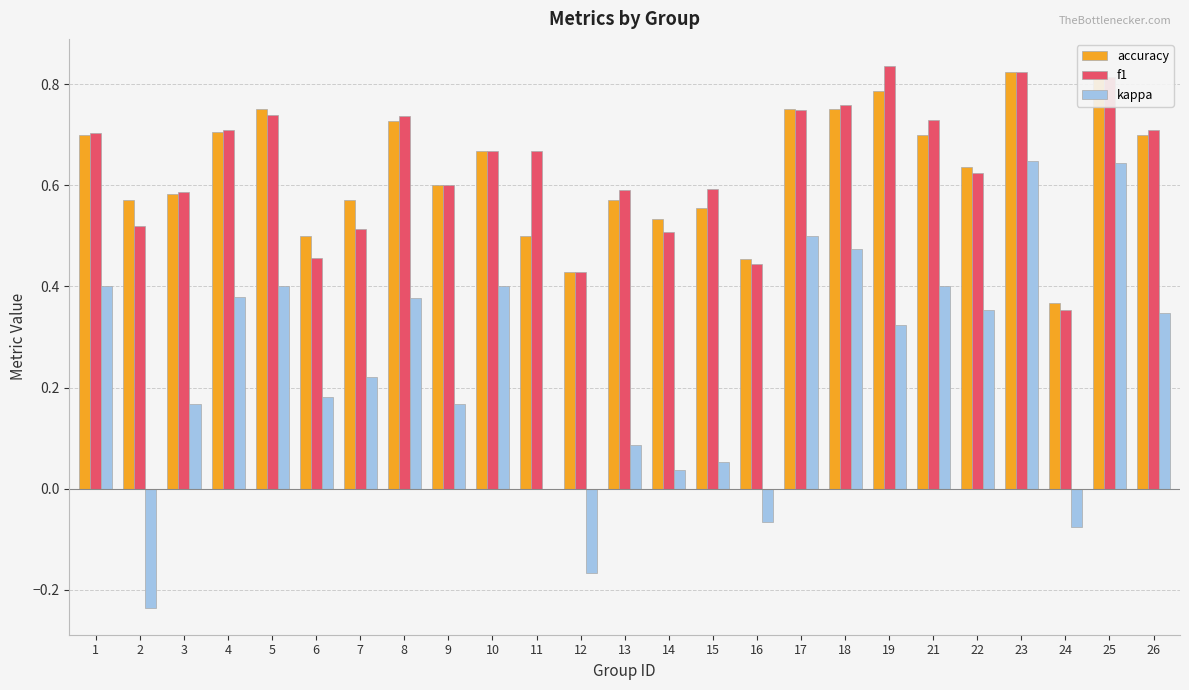

What is the sum of all kappa values?

6.0